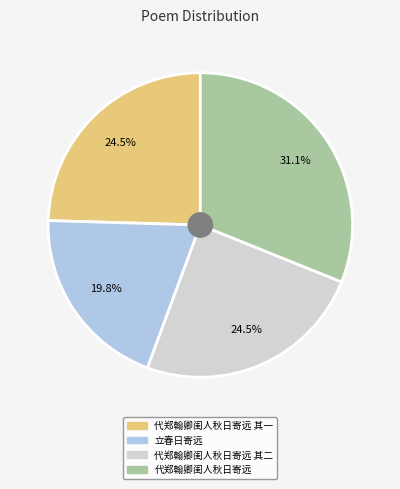

Is there any slice that represents more than half of the pie?

No